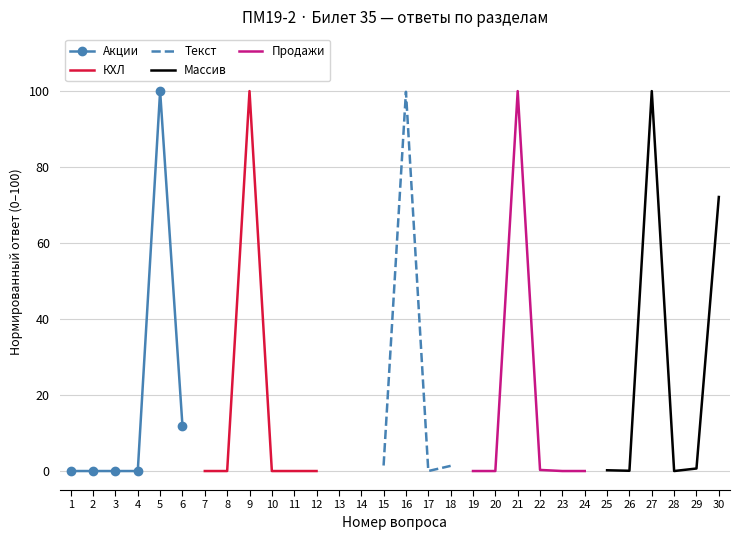

At which label is Акции closest to 50?

6